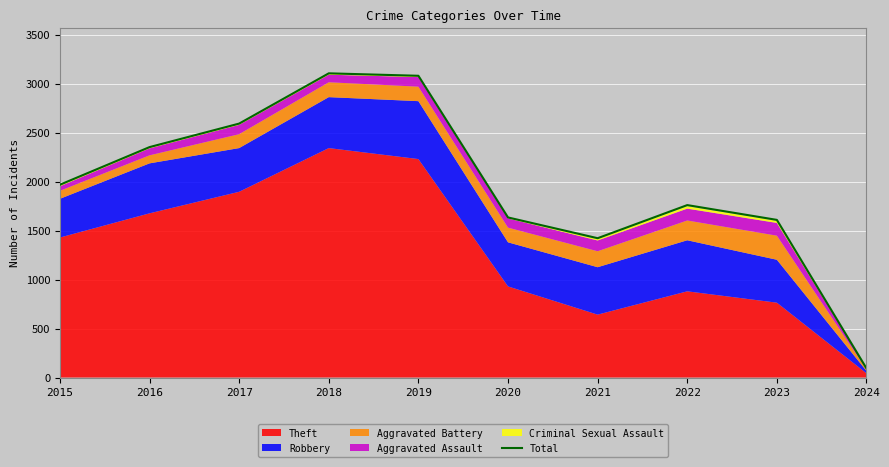

What is the value of the 9th point from the left?

1609